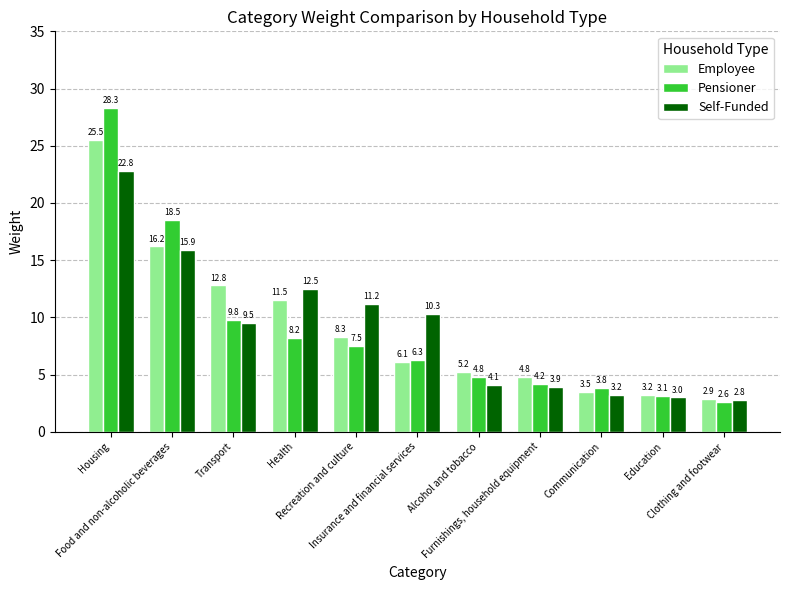

Is it true that Self-Funded equals 28.4 at Food and non-alcoholic beverages?

False